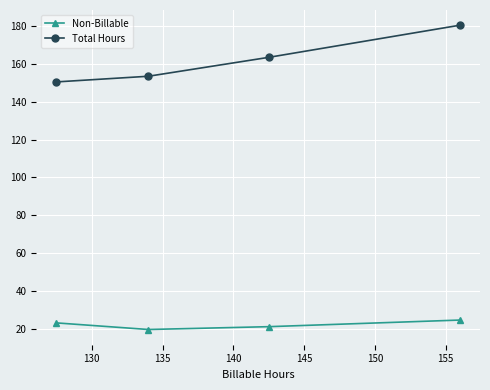

Does the chart display data point markers on the line(s)?

Yes